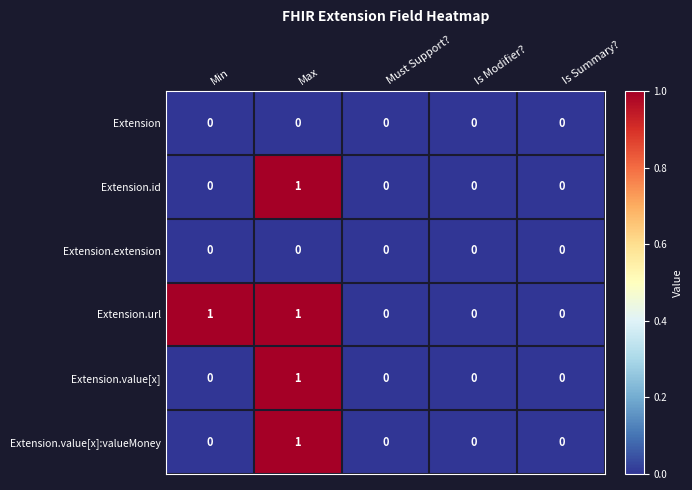

The value of Extension.url at Is Summary? is 0. True or false?

True